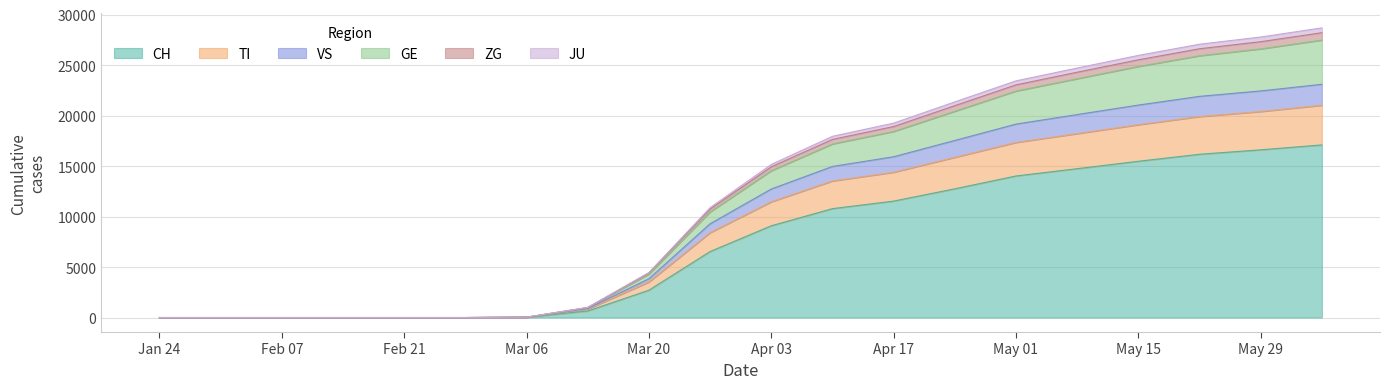

The value of CH at Mar 20 is 4052. True or false?

False